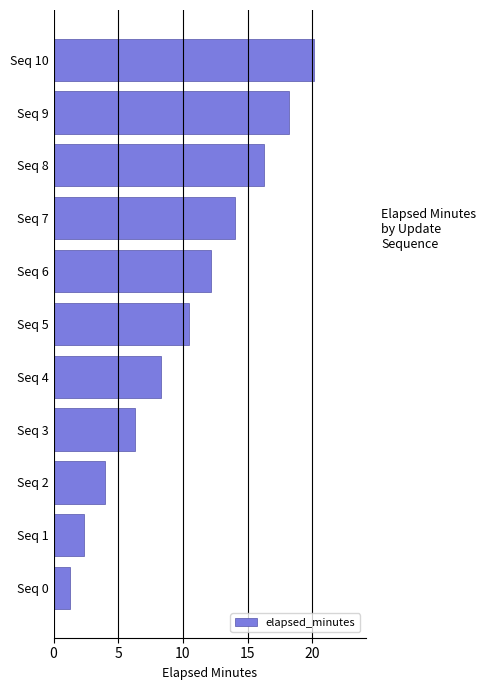

Where is the data nearest to the value 10?

Seq 5